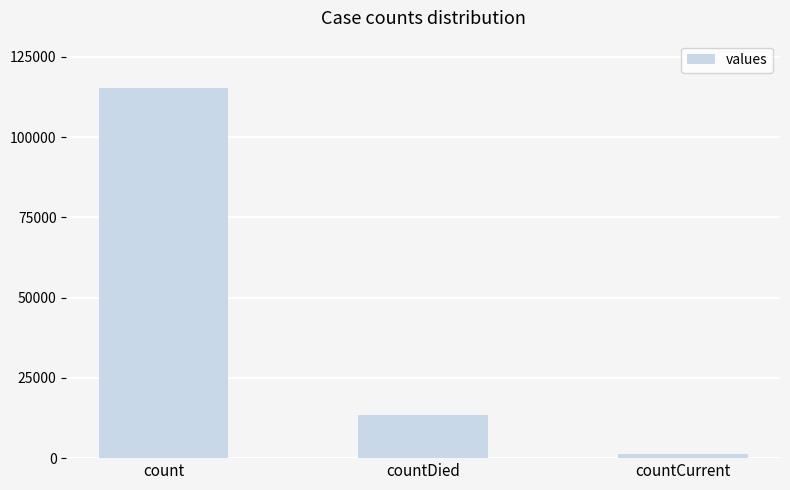

How many values are below 13343?

1